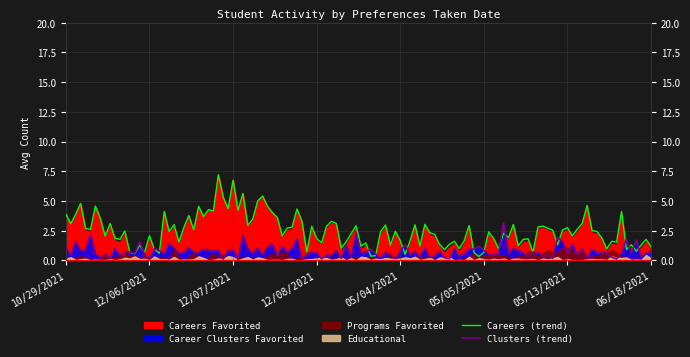

List the series in order of their peak value, lowest first.

Educational, Career Clusters Favorited, Programs Favorited, Careers Favorited